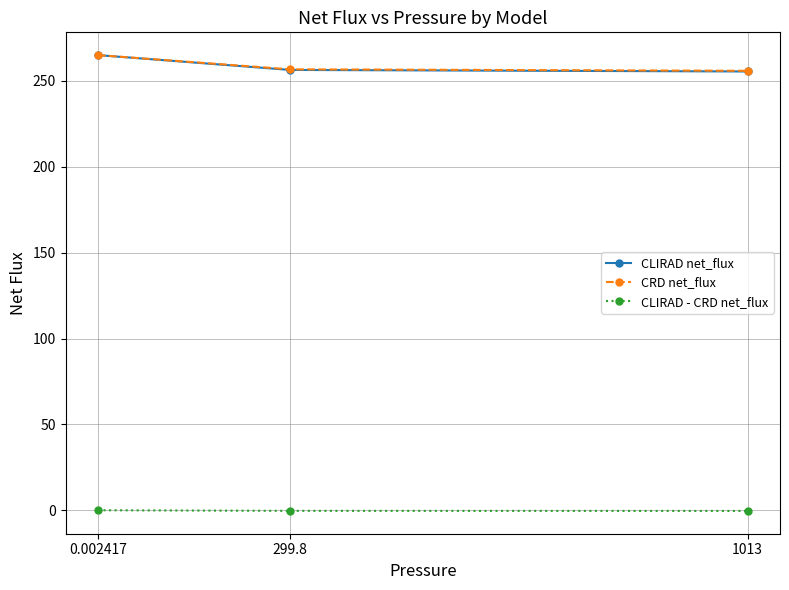

Is the value of CLIRAD net_flux at 0.002417 greater than the value of CLIRAD - CRD net_flux at 299.8?

Yes